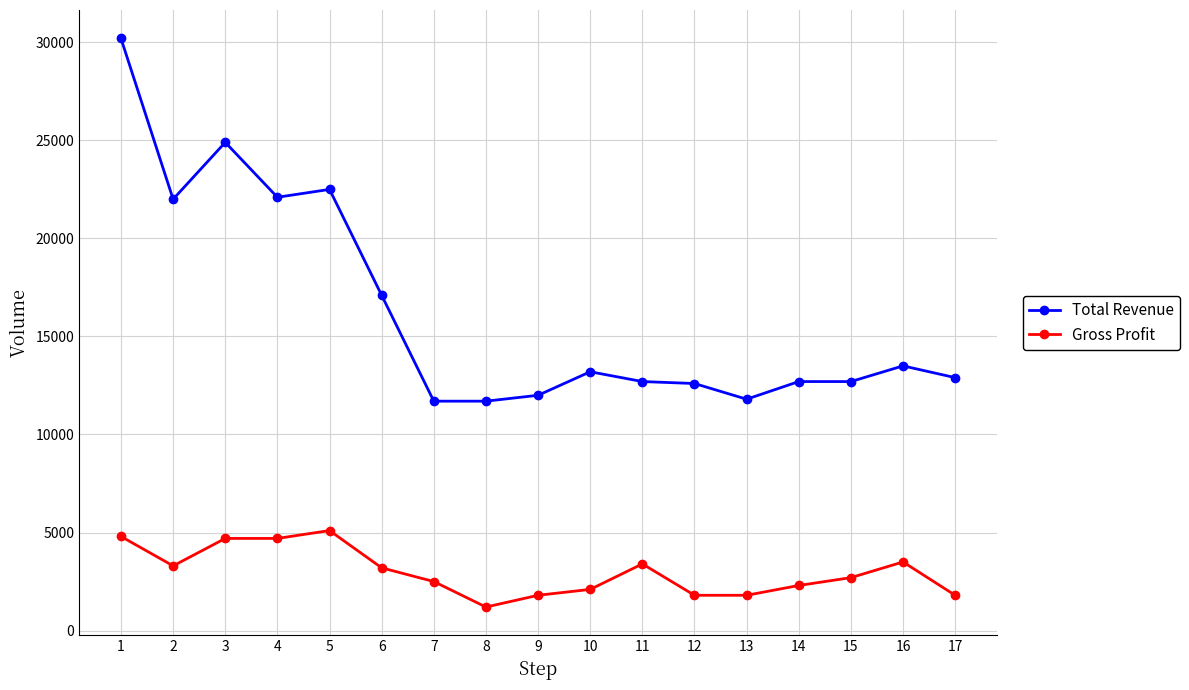

Does the chart display data point markers on the line(s)?

Yes